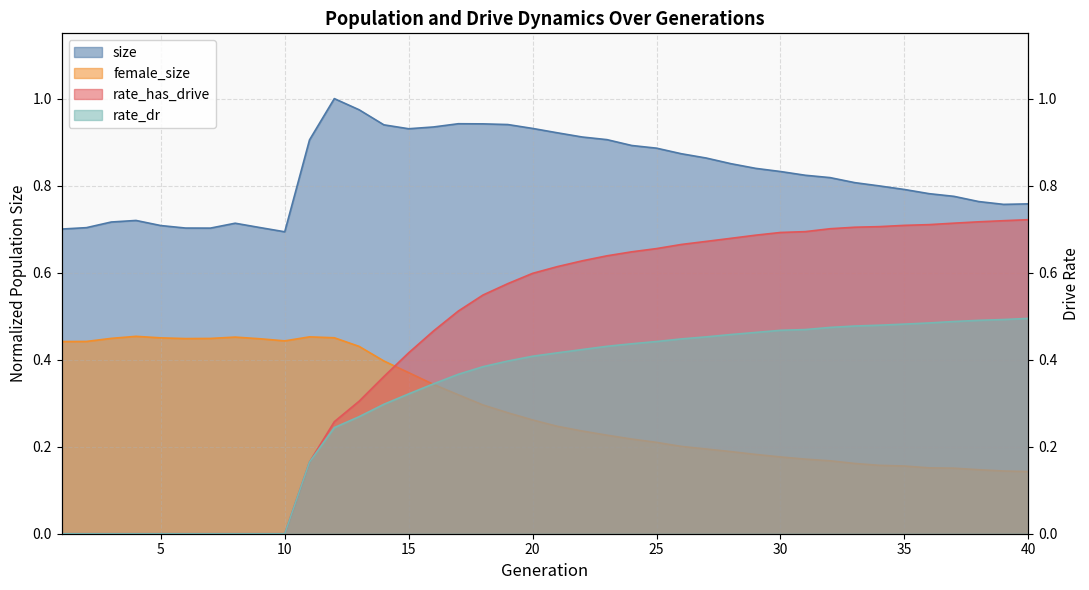

Where is the first local maximum for size?

4